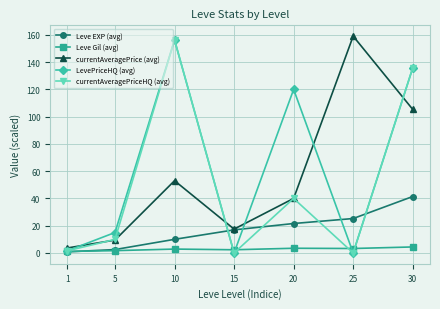

How many lines are shown in the chart?

5